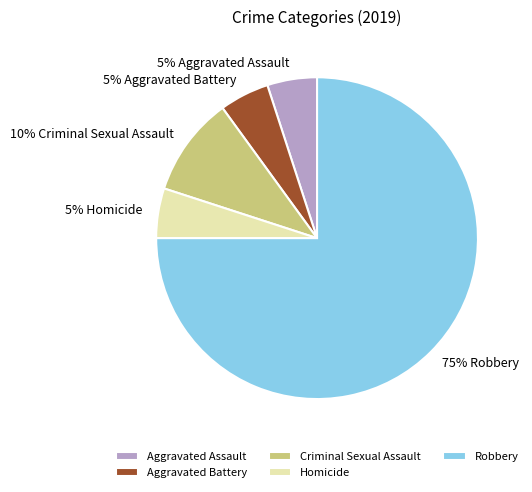

Is it true that Homicide is 5% of the pie?

True